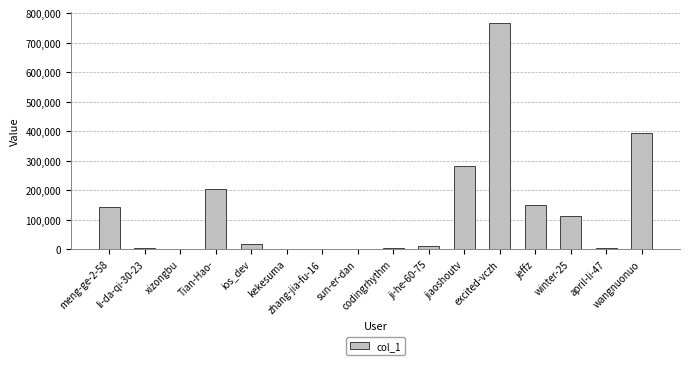

What is the greatest value displayed?

766749